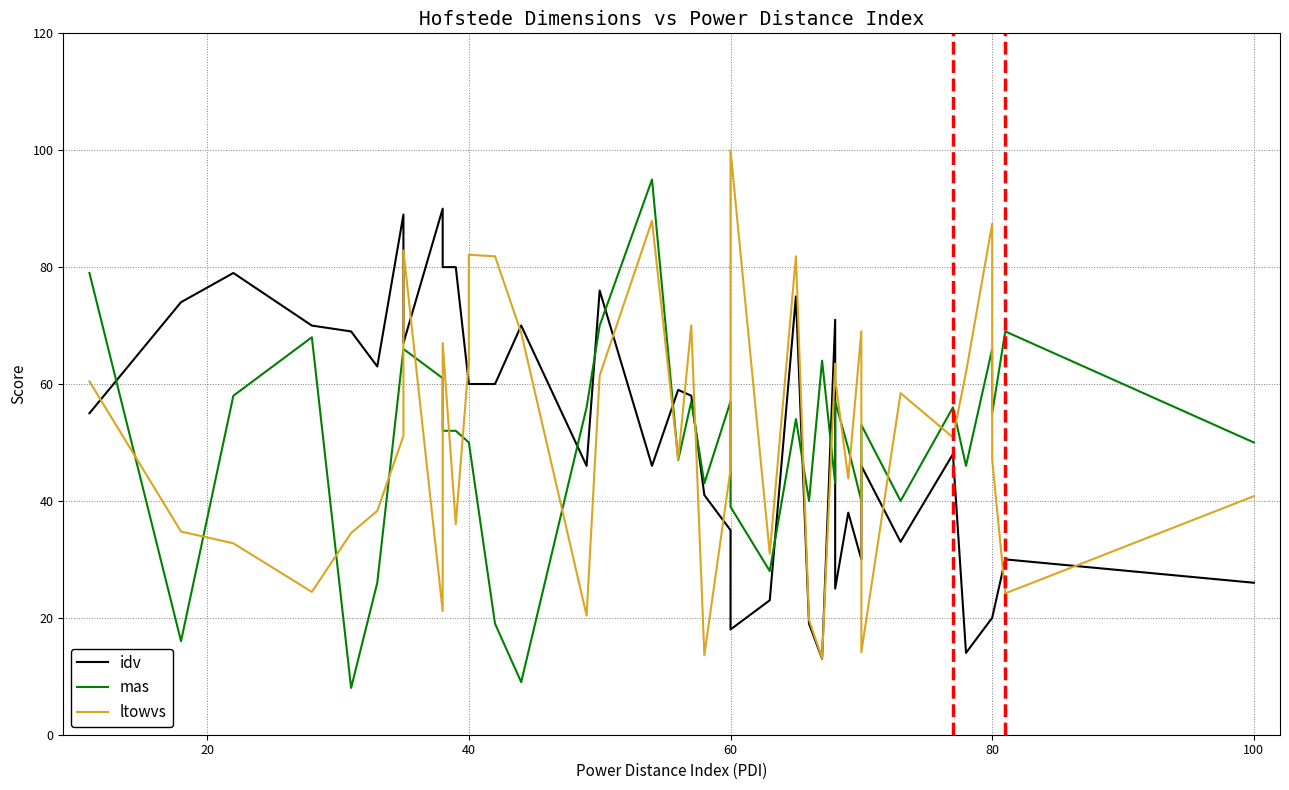

After their last crossing, which series has the higher values: idv or mas?

mas